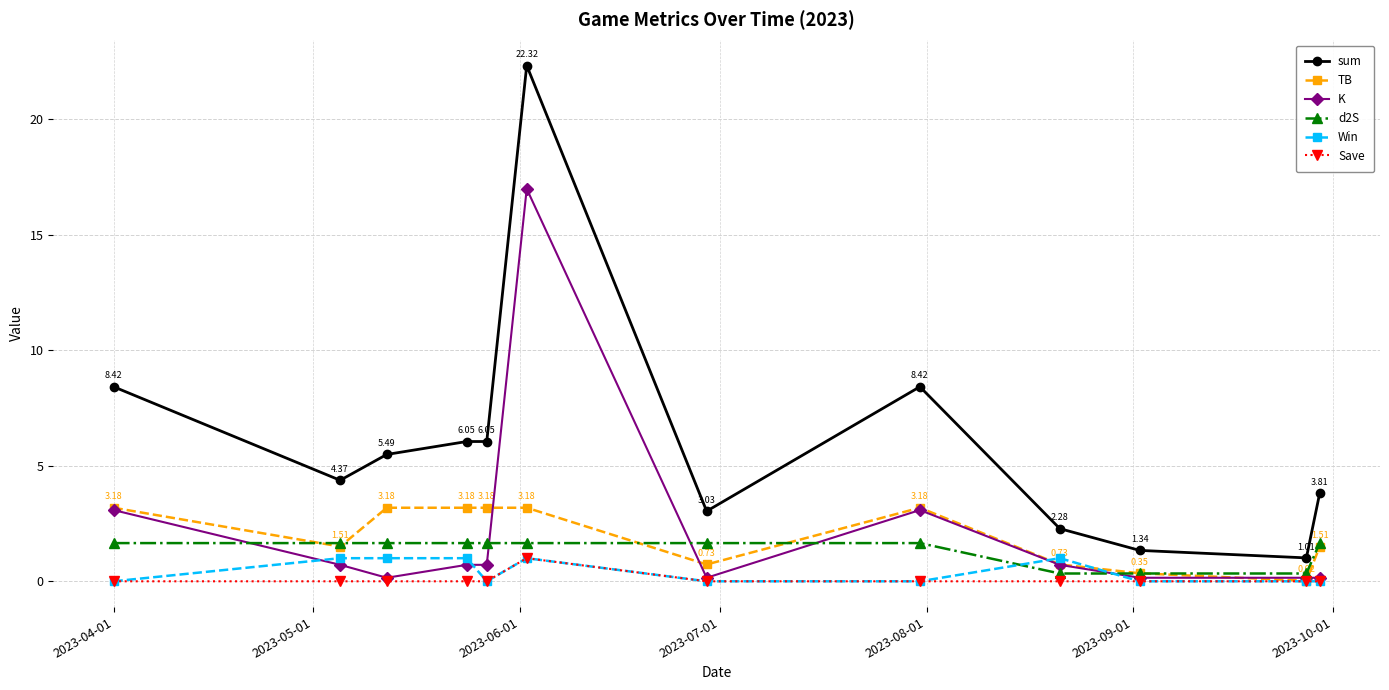

Which series has the largest range (max minus min)?

sum